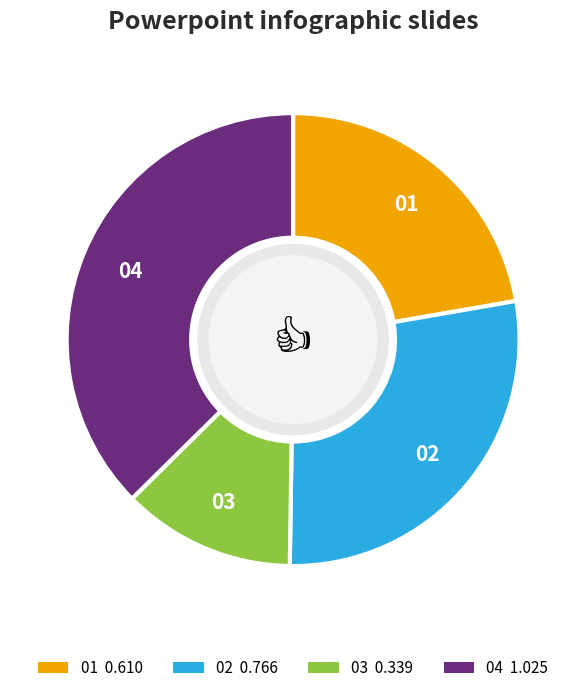

Is there any slice that represents more than half of the pie?

No